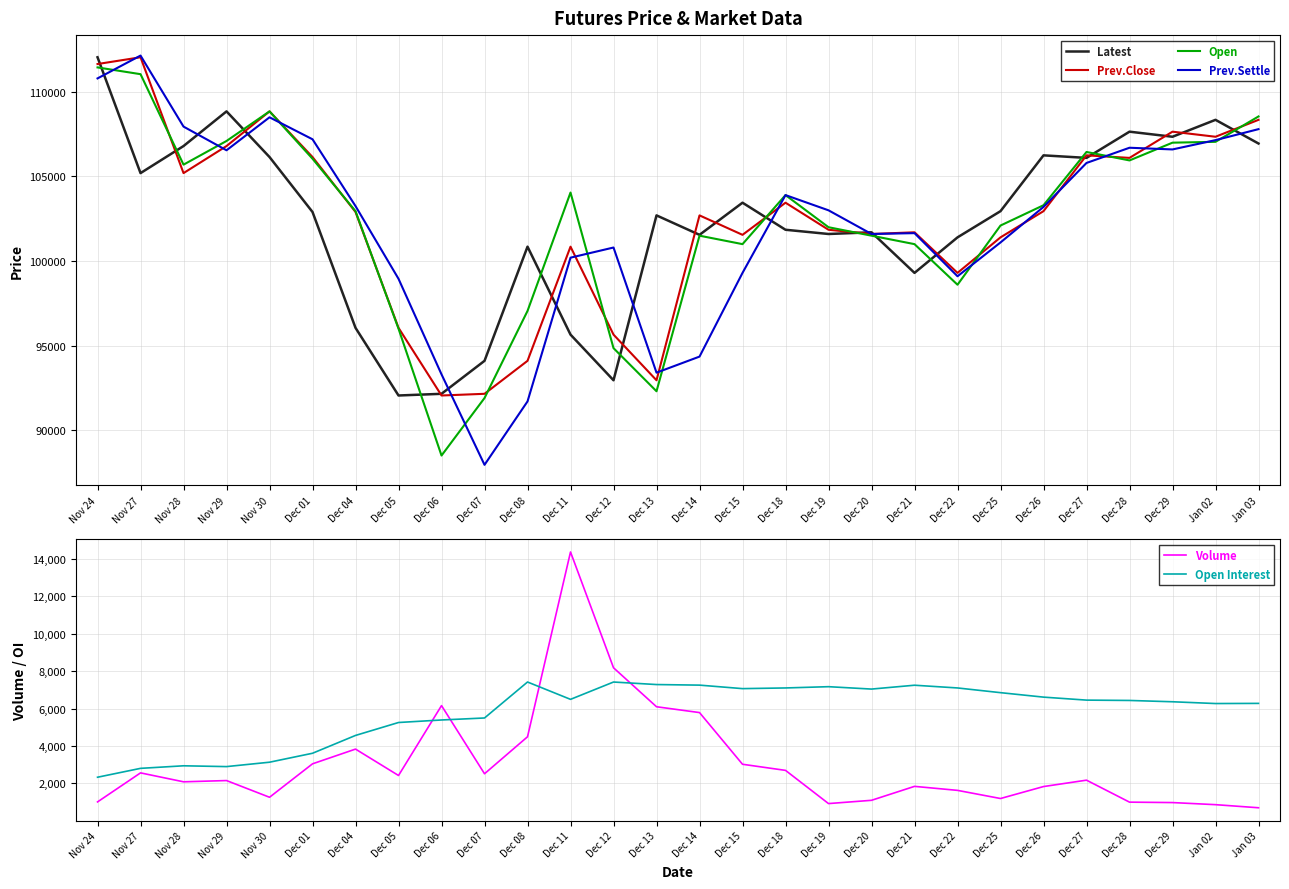

What is the label of the 18th point from the right?

Dec 08